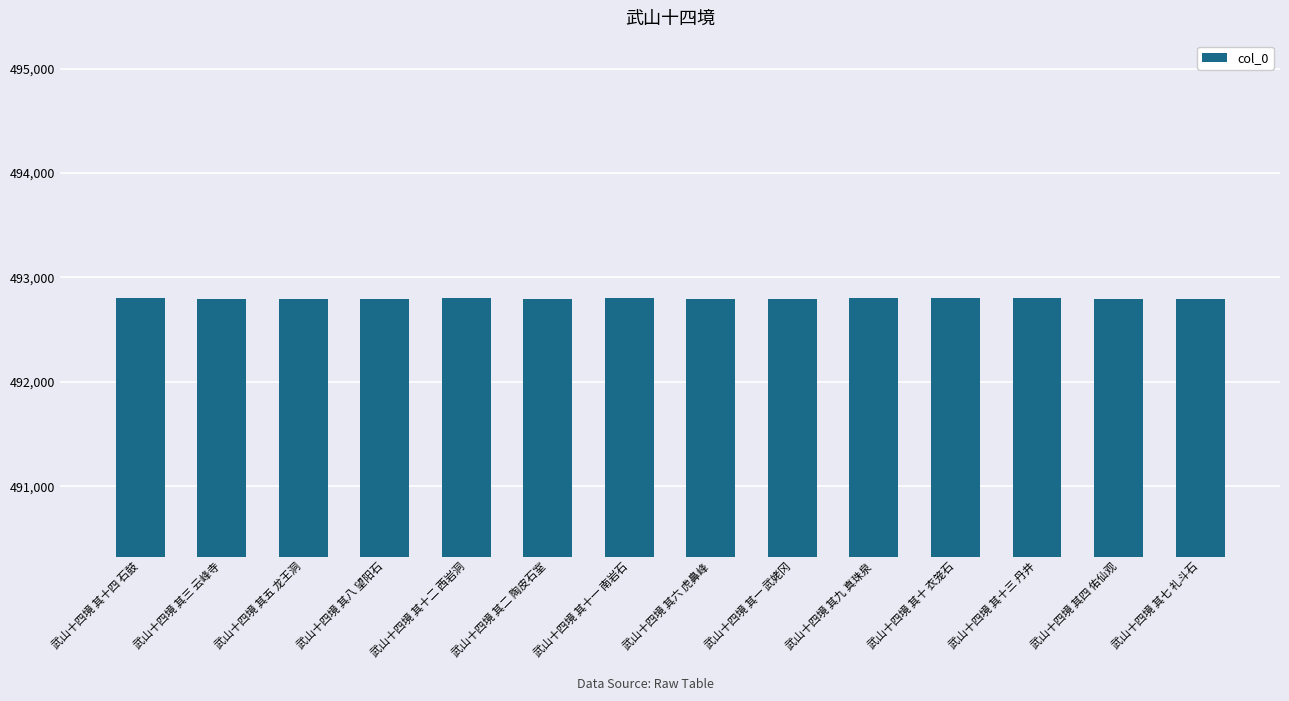

The value at 武山十四境 其二 陶皮石室 is 282707. True or false?

False